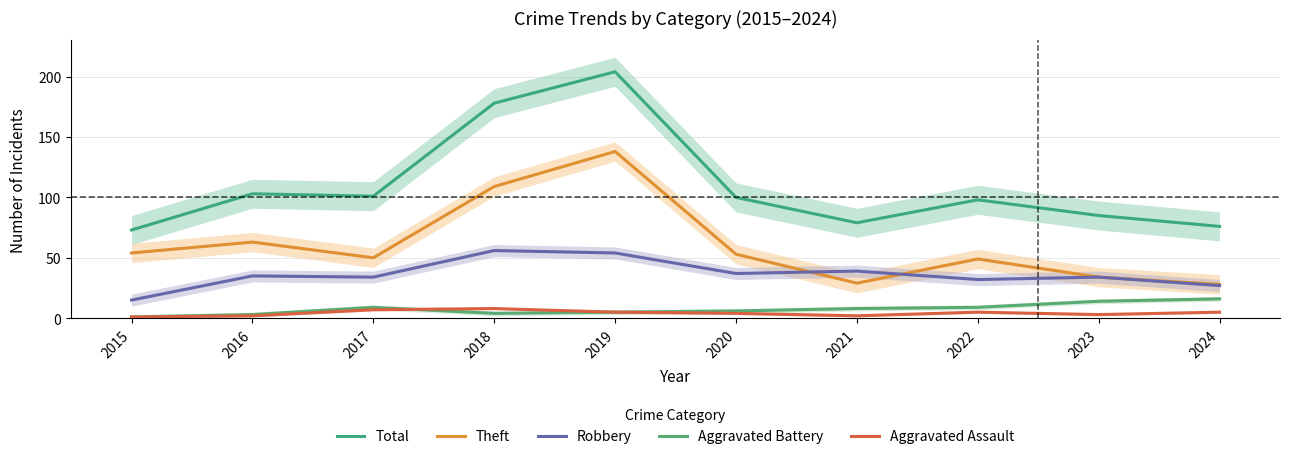

What is the average value of the Aggravated Battery series?

8